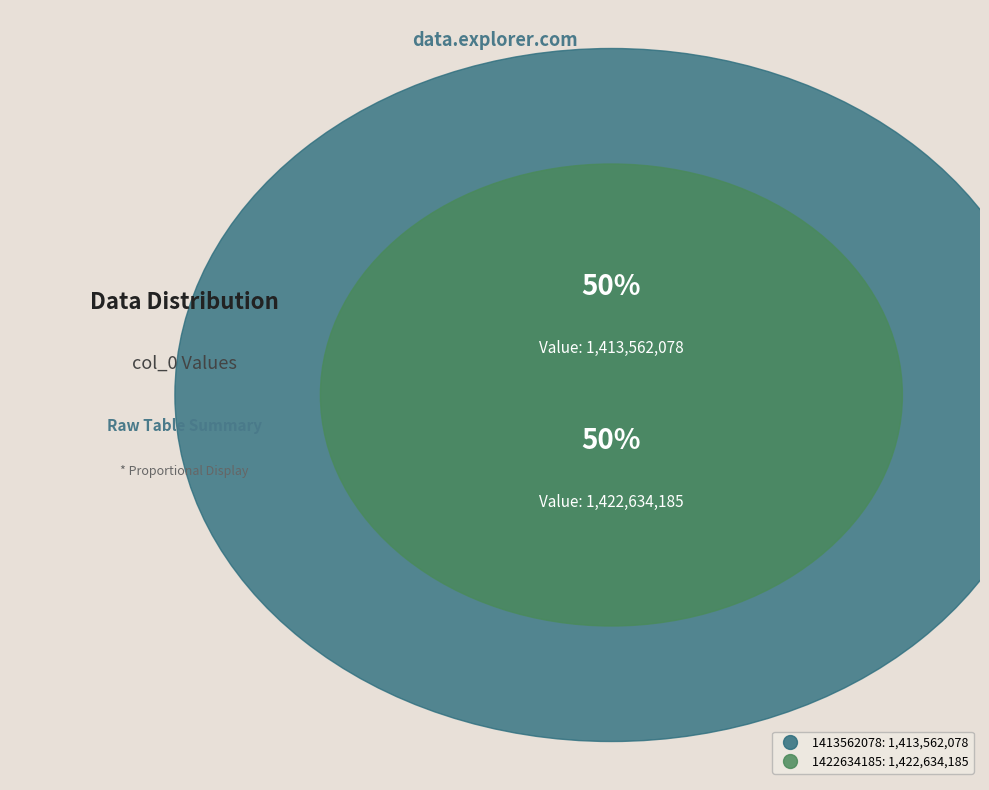

Is it true that 1422634185 is 50% of the pie?

True